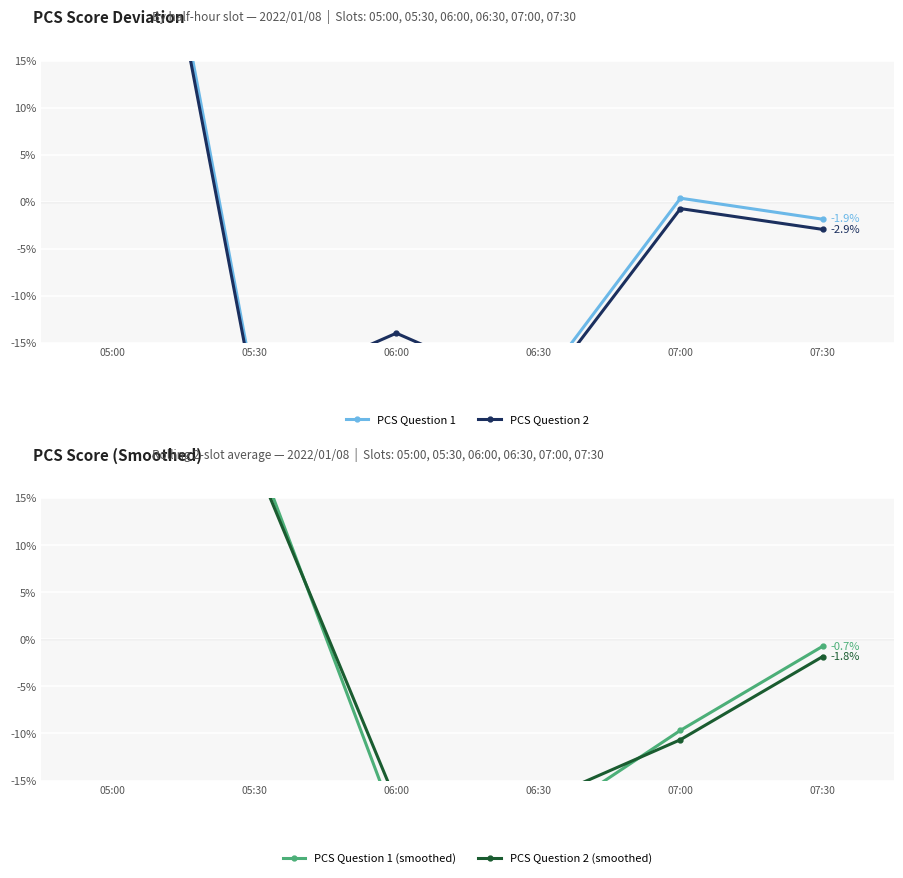

Is the value of PCS Question 1 at 05:00 greater than the value of PCS Question 1 (smoothed) at 05:00?

Yes